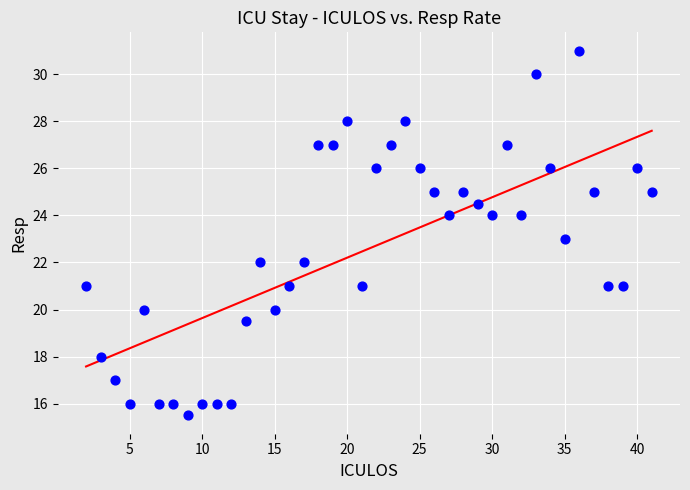

What is the range of X values (max minus min)?

39.0